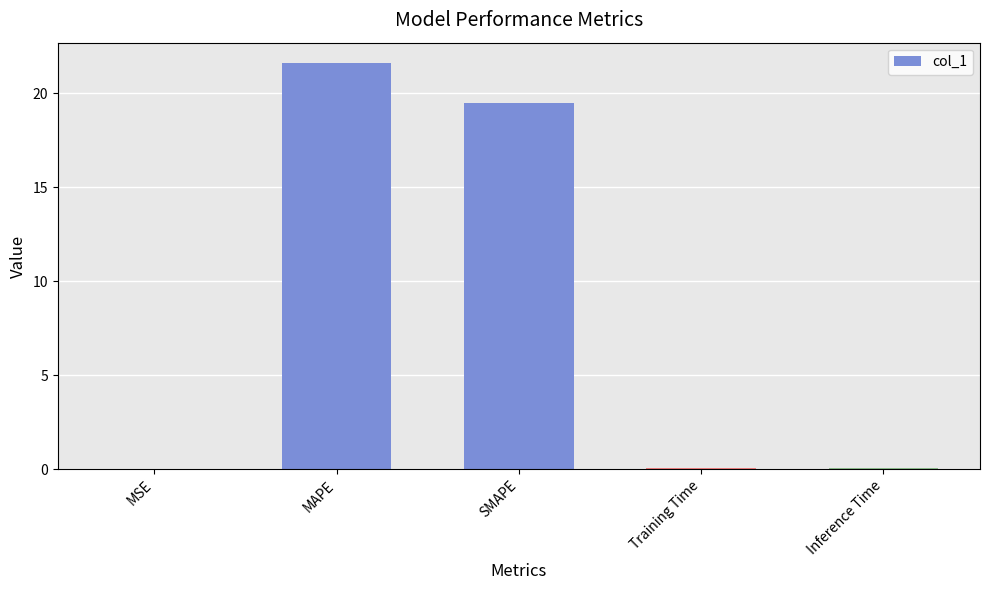

The chart shows a value of 0.0 at MSE. True or false?

True